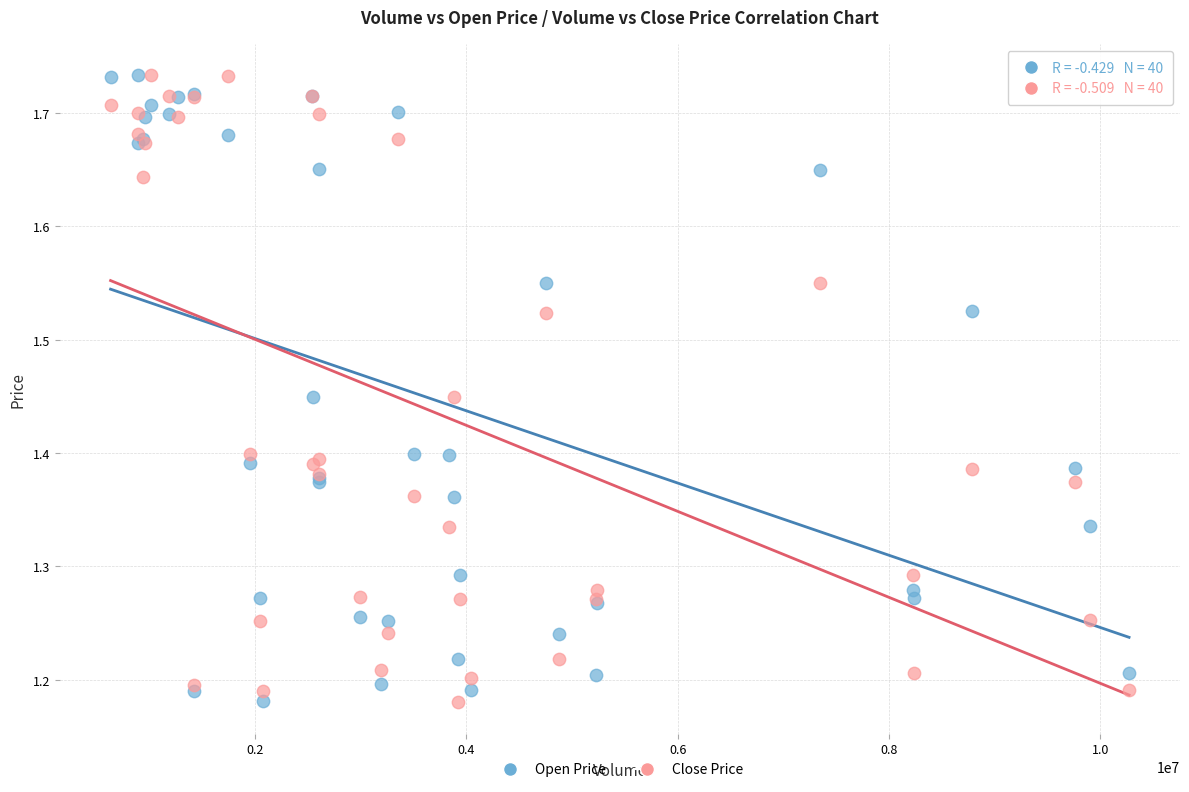

What is the X range (max minus min) for the scatter plot?

9637615.6